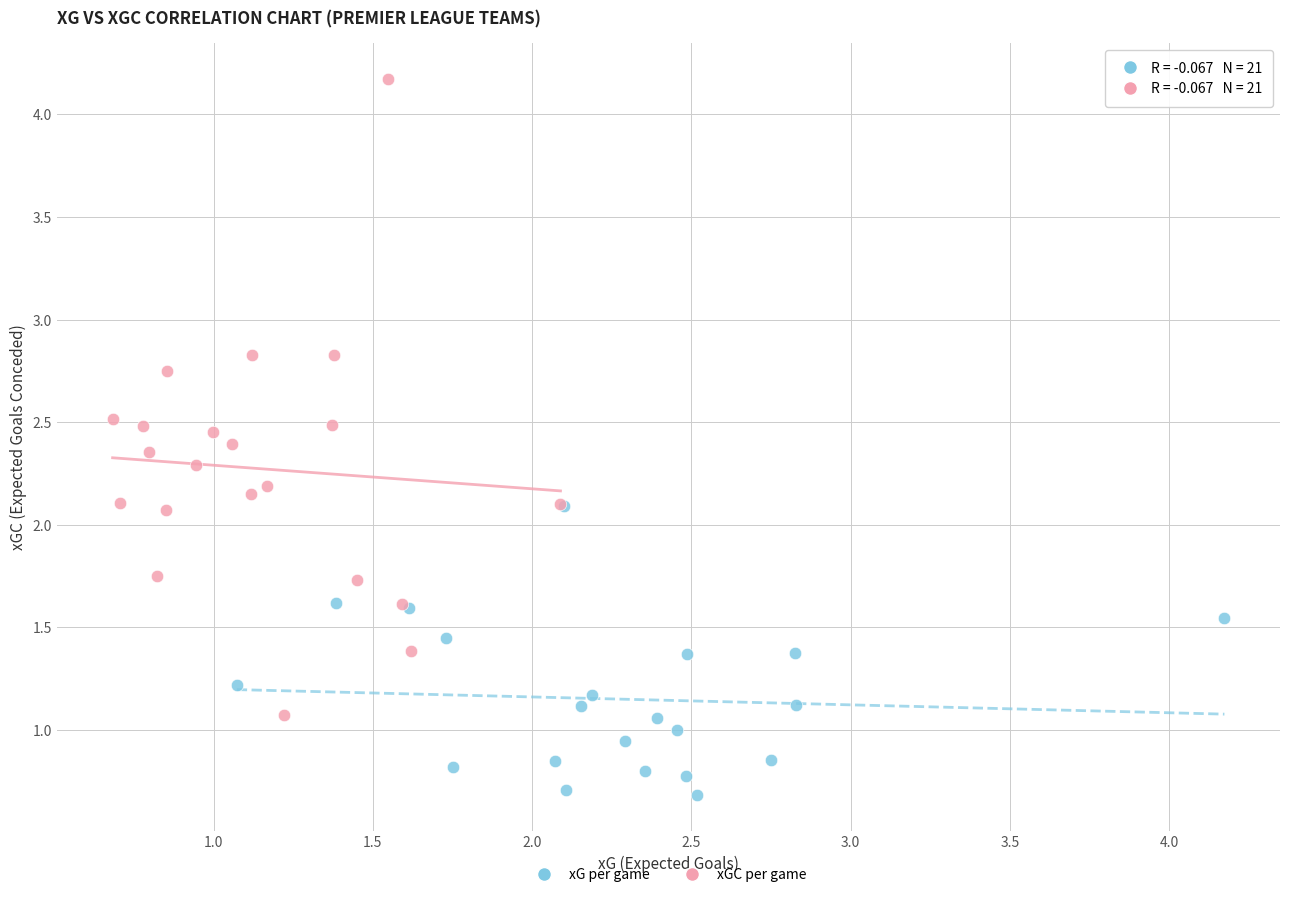

Which series contains the lowest Y value?

xG per game